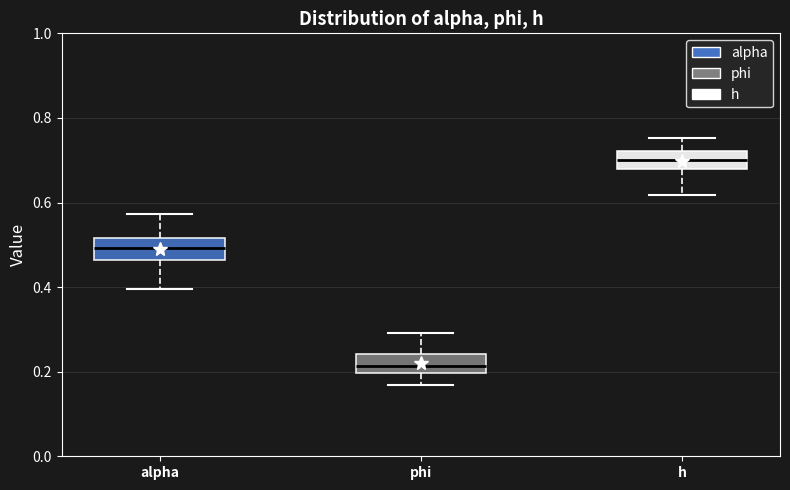

Where is the upper edge of the box for phi on the y-axis? The values are not printed on the chart, so give them approximately, as read against the axis.

0.24